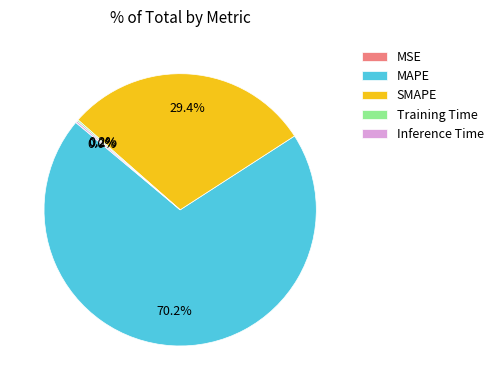

Does any single category account for the majority?

Yes